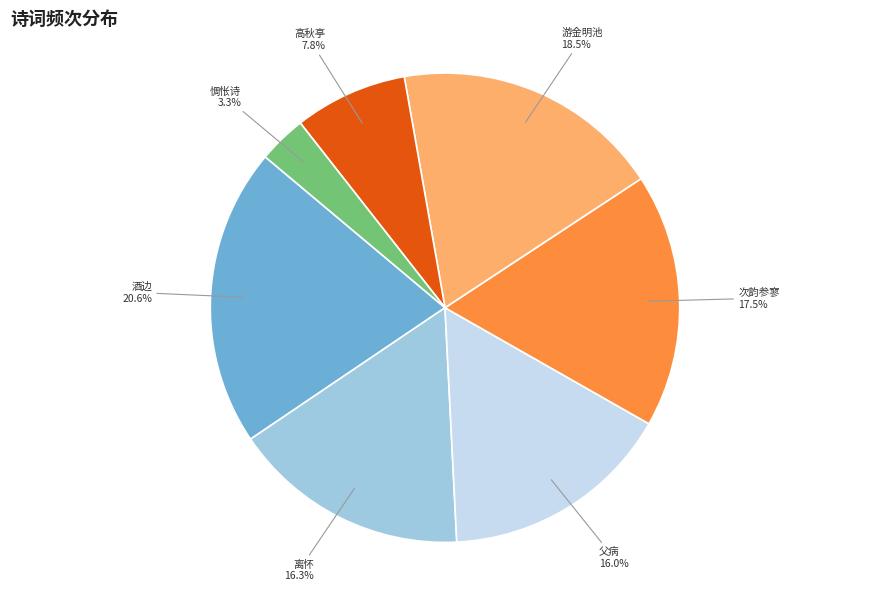

Is there a majority slice in this chart?

No